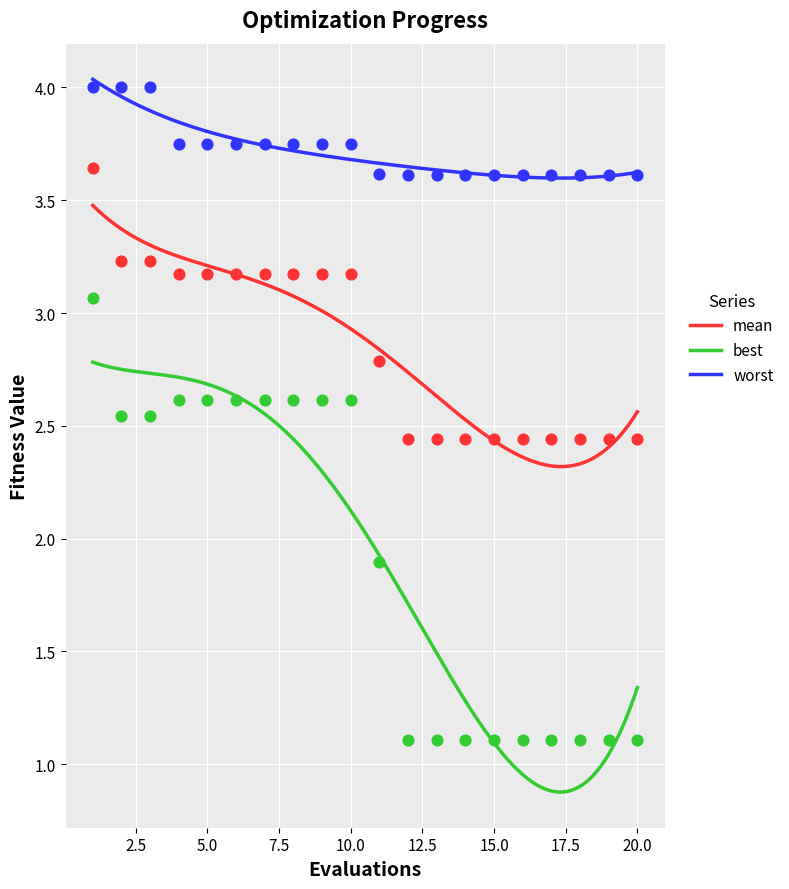

At which category is the sum across all series the highest?

1